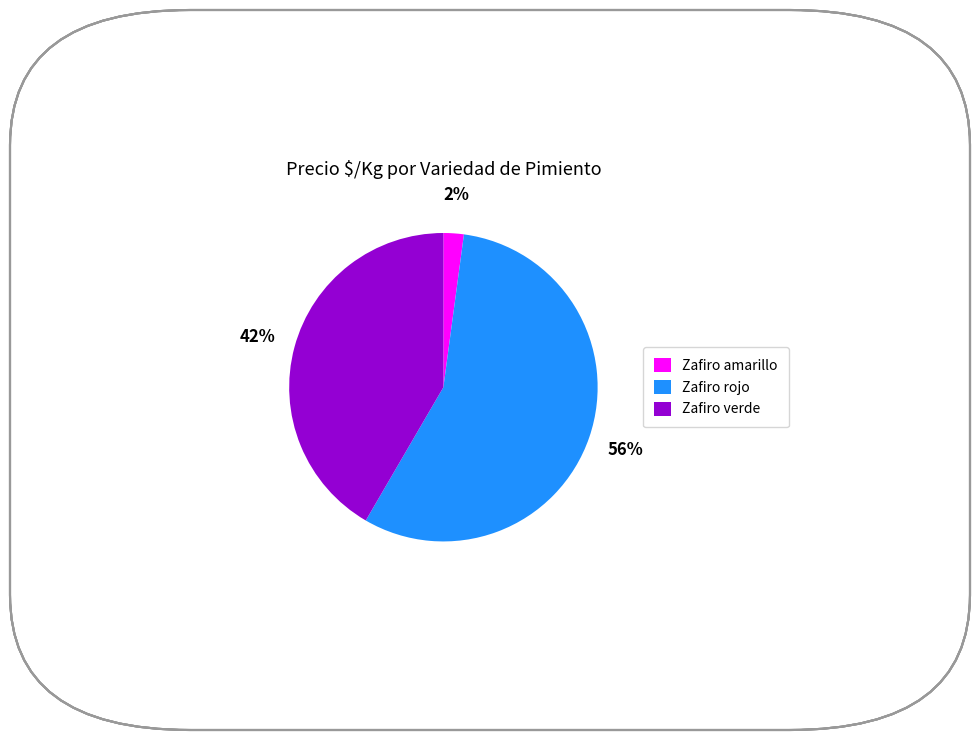

Which category has the smallest portion of the pie?

Zafiro amarillo